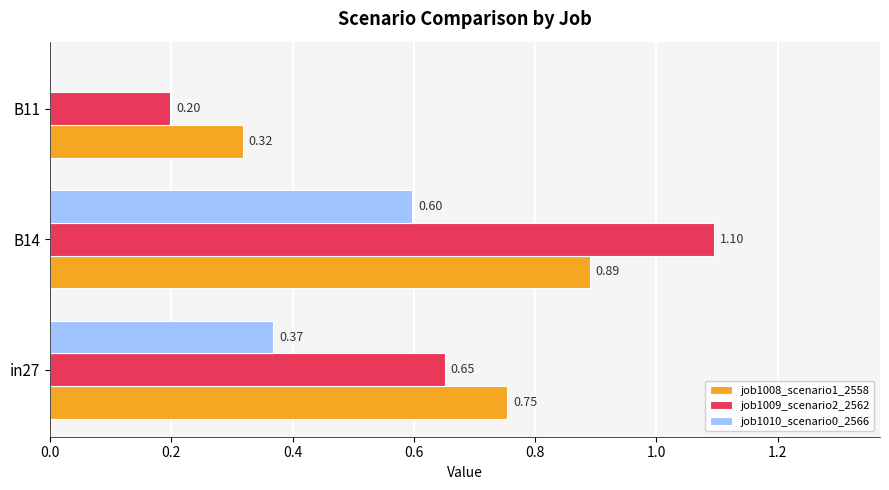

At which category is the sum across all series the highest?

B14